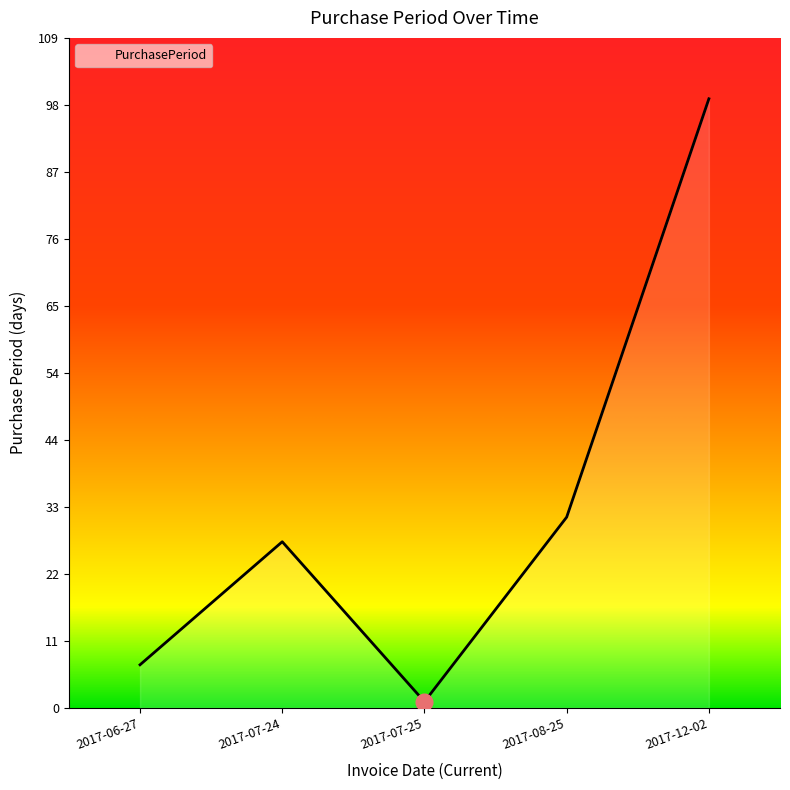

List the labels in order of value, largest first.

2017-12-02, 2017-08-25, 2017-07-24, 2017-06-27, 2017-07-25